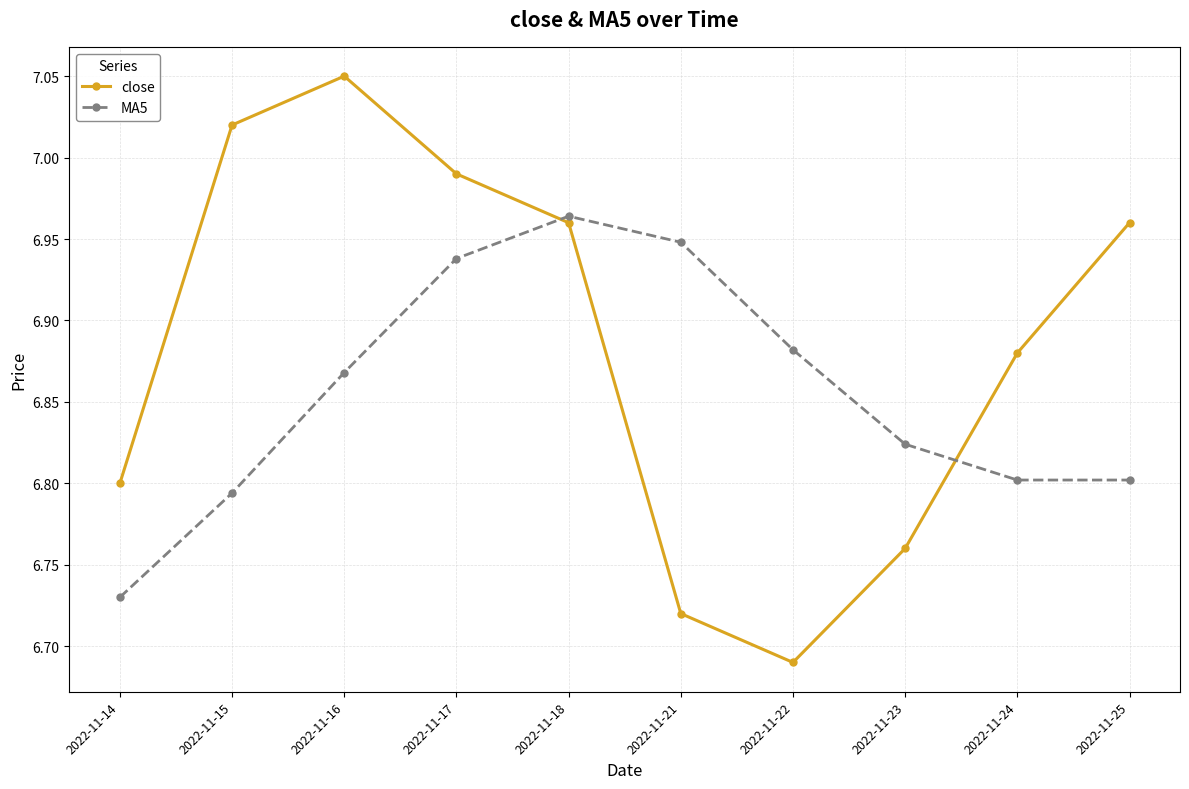

Is it true that MA5 equals 12.2 at 2022-11-15?

False